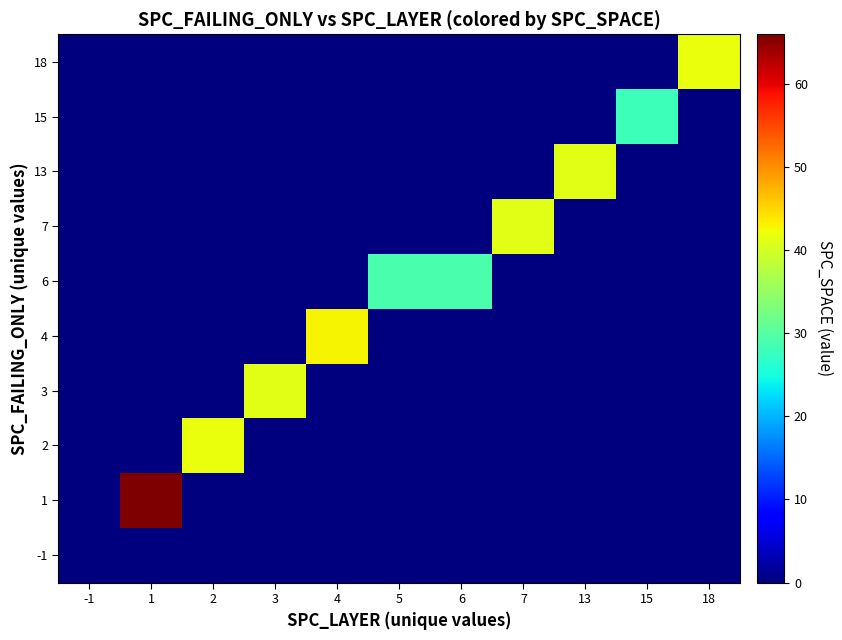

Which series has the largest total across all categories?

1